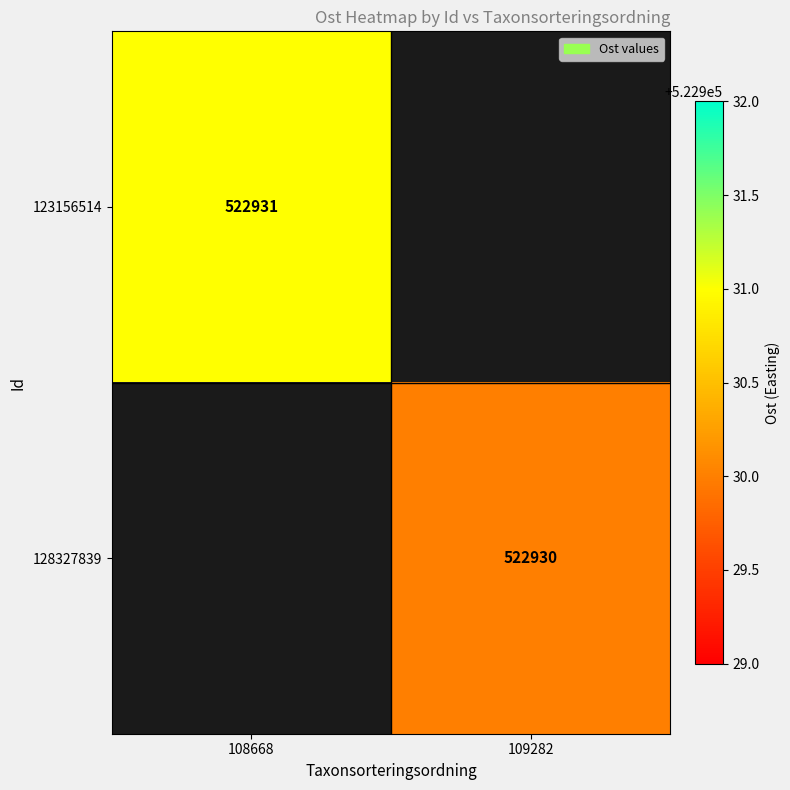

The value of 123156514 at 108668 is 862885. True or false?

False